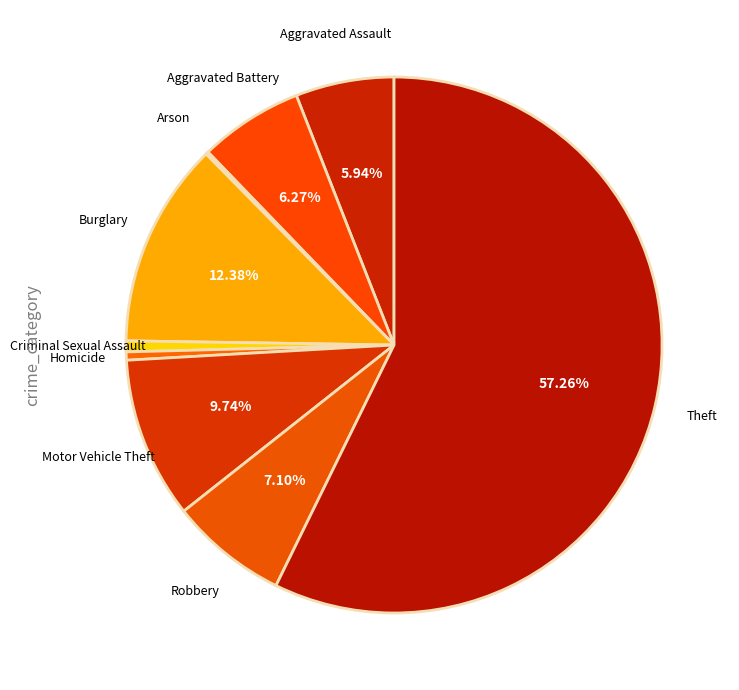

Is there any slice that represents more than half of the pie?

Yes